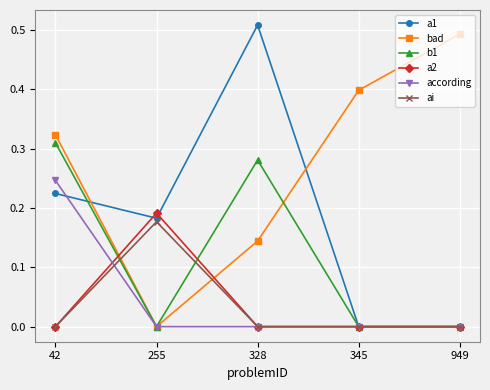

True or false: b1 has more than 1 interior local peaks.

False